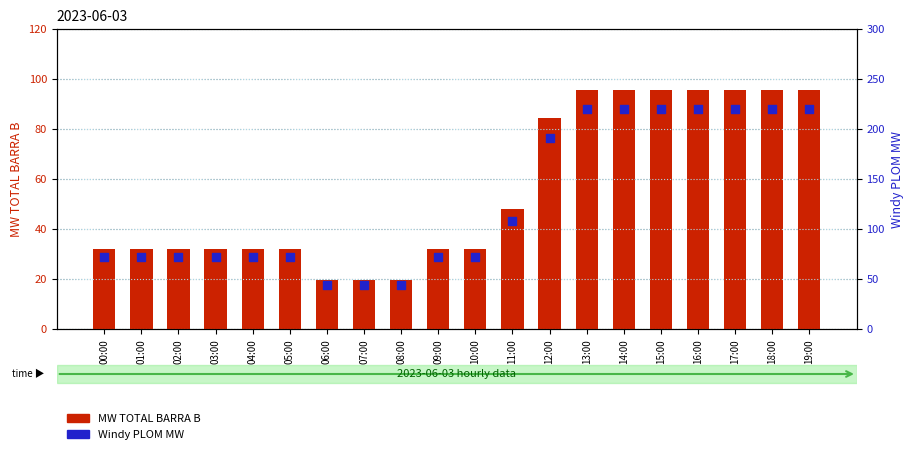

Which series reaches the minimum Y coordinate?

MW TOTAL BARRA B